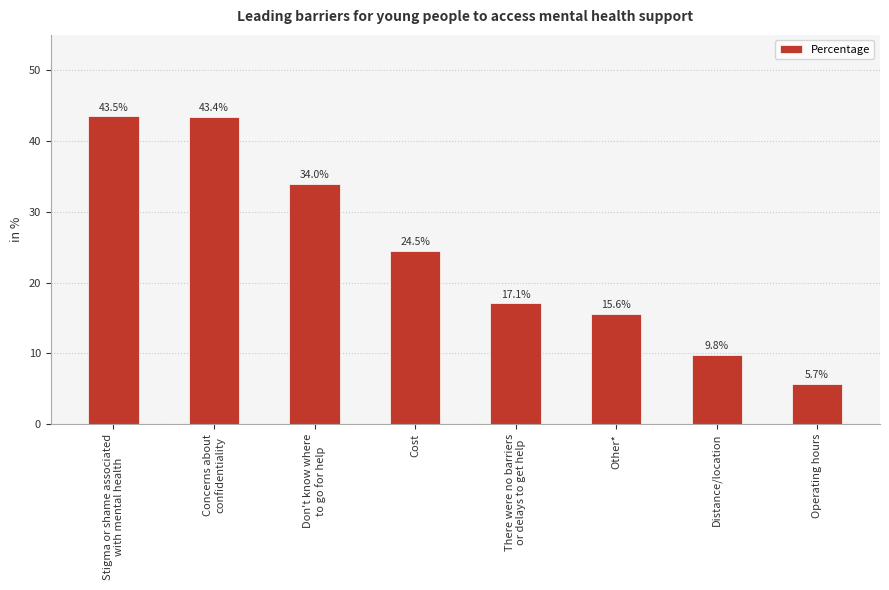

Count the number of data series in this chart.

1